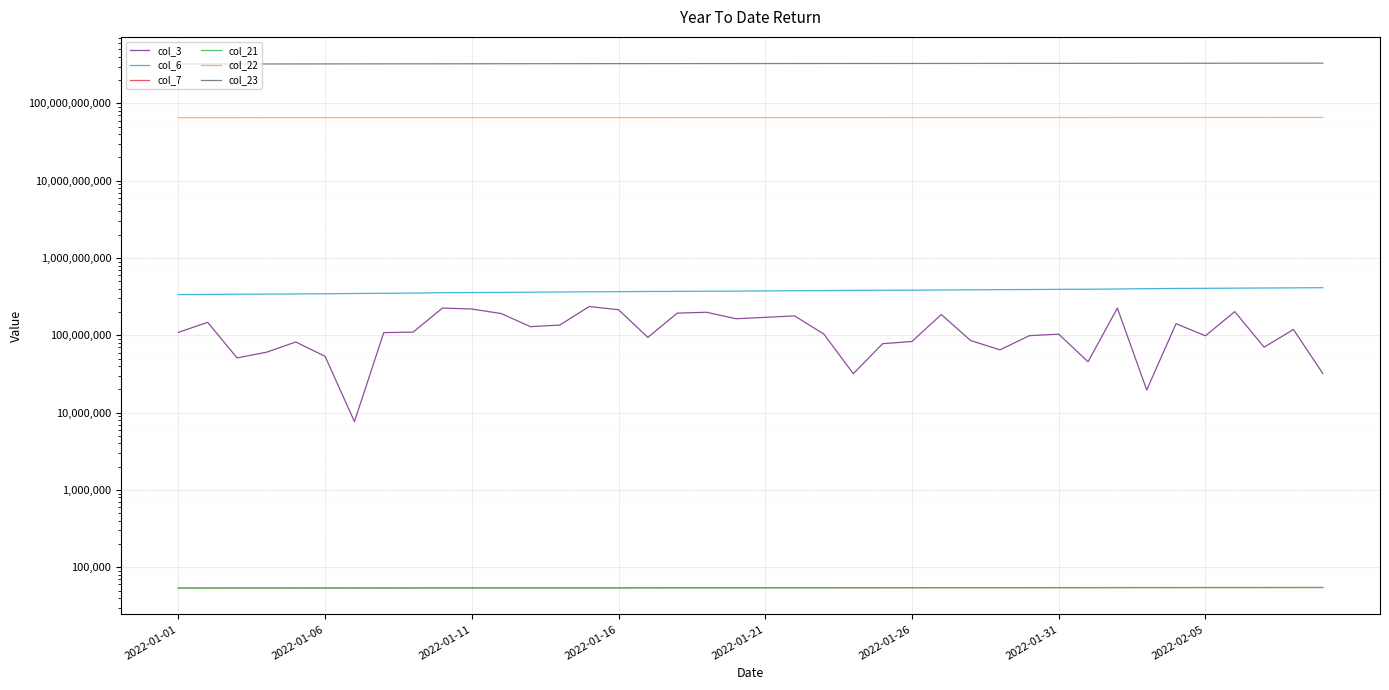

What position from the right is 2022-02-05?

5